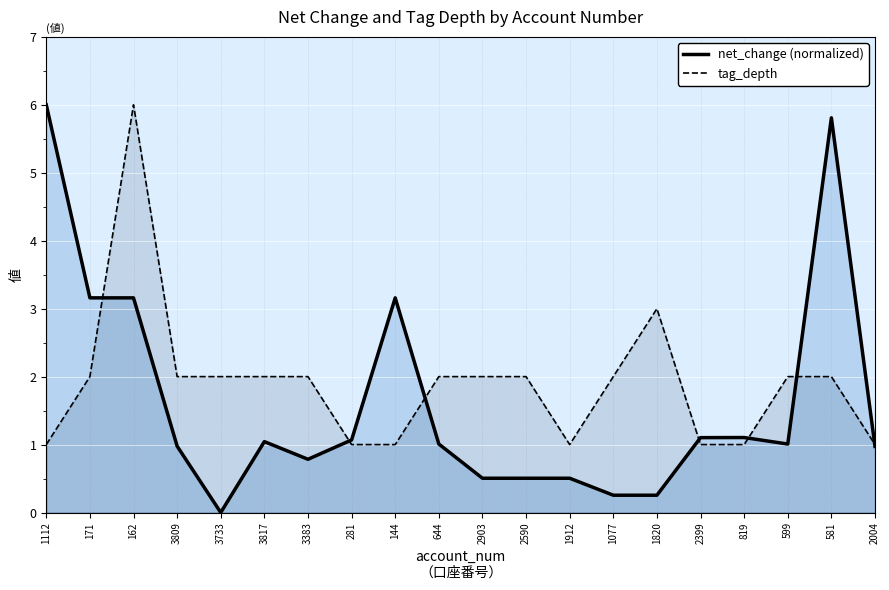

Where does the net_change (normalized) series first go above 1?

1112